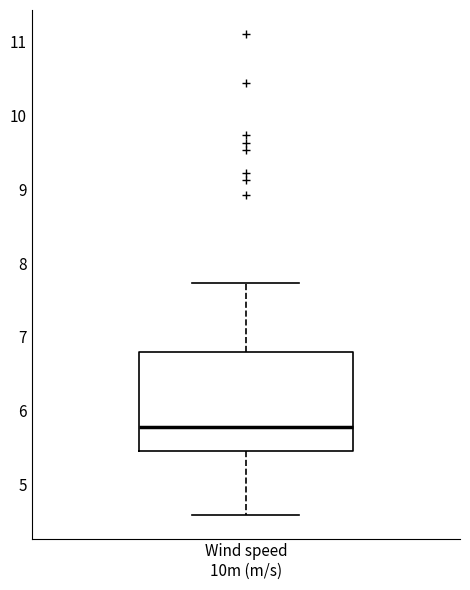

Read this box plot against the y-axis: the position of the median line, the range covered by the box, and the ends of both whiskers. The values are not printed on the chart, so give them approximately, as read against the axis.

median 5.8, box 5.5 to 6.8, whiskers 4.6 to 7.7